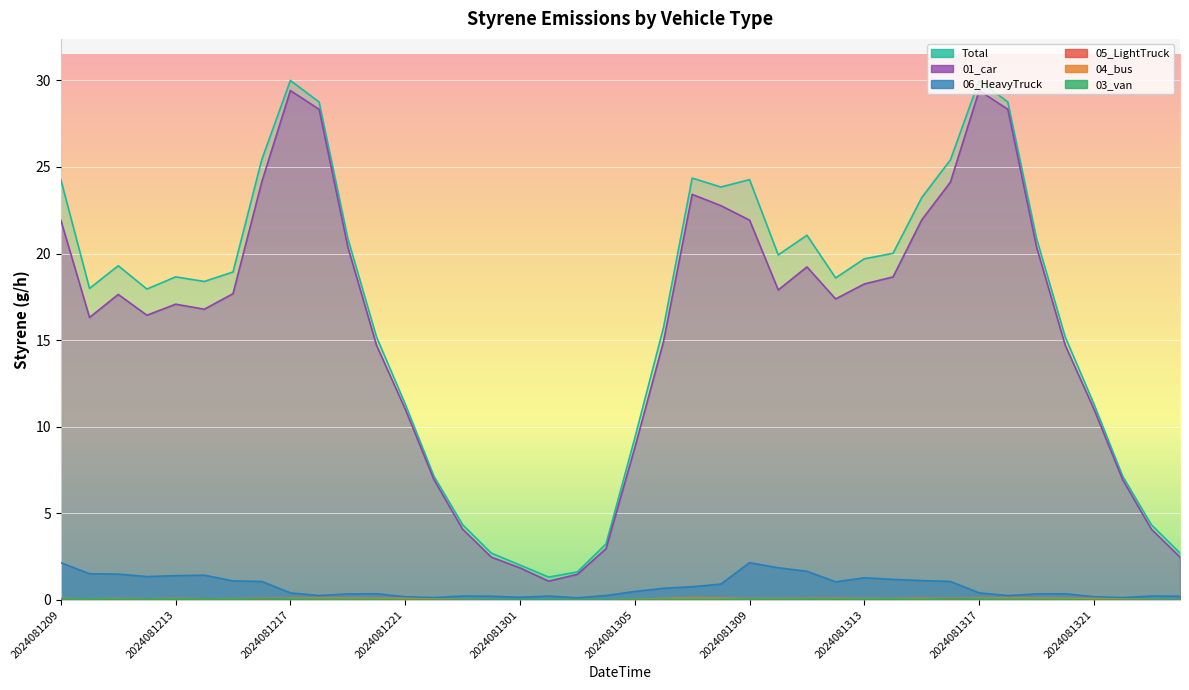

Which label corresponds to the largest value in the chart?

2024081217